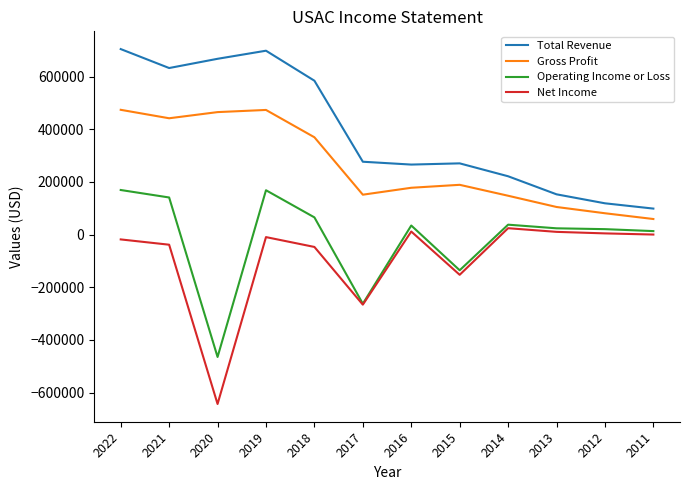

What is the highest value of the Total Revenue series?

704600